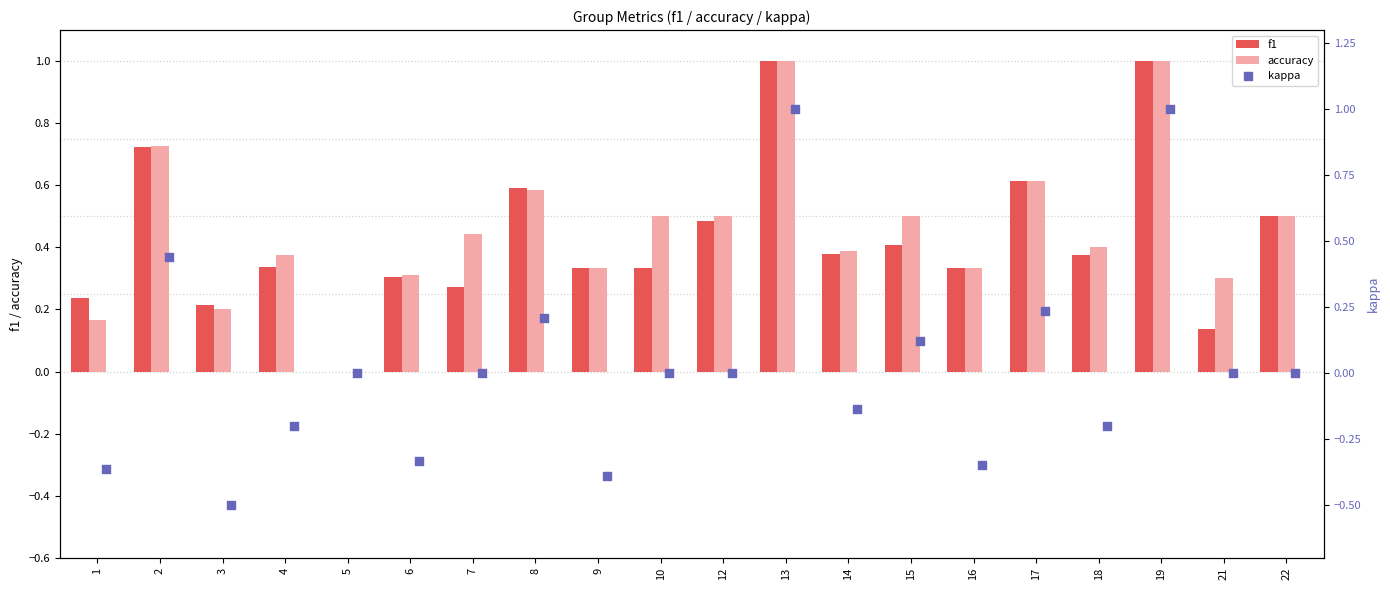

True or false: f1 has a value of 0.9 at 17.

False